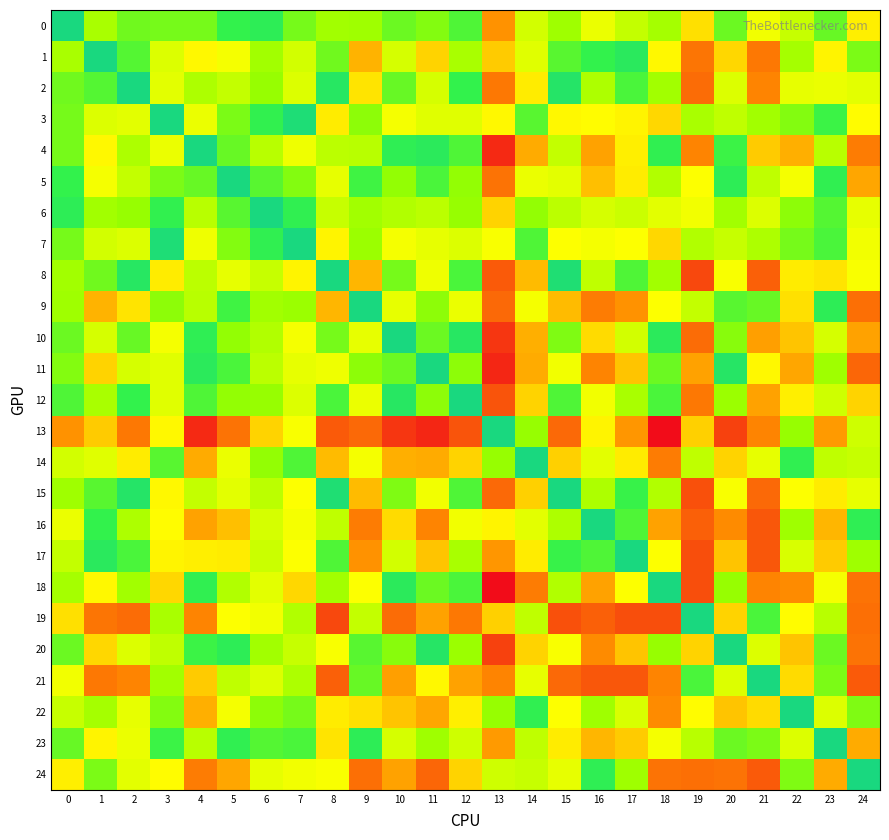

How many distinct data groups are displayed?

25